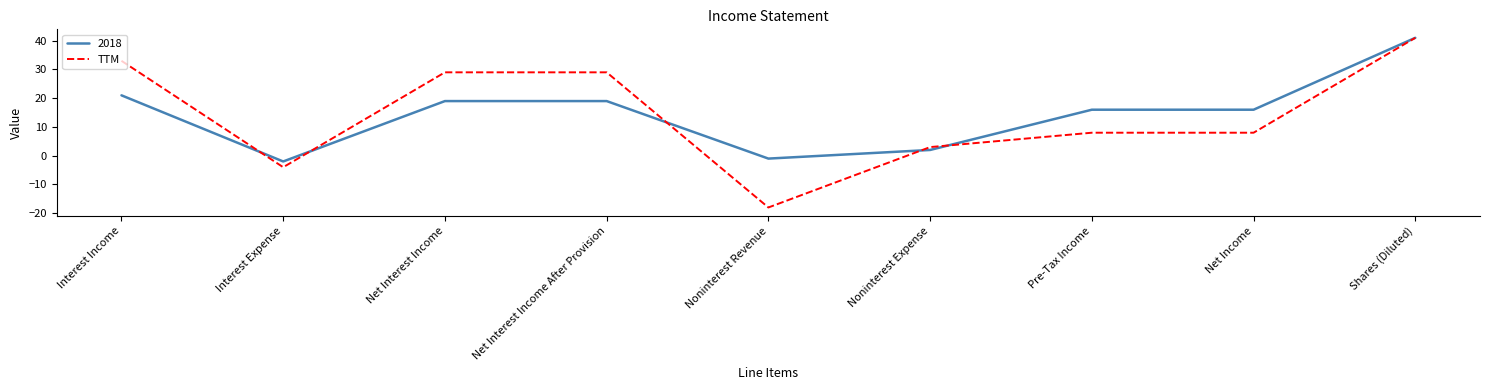

How many lines are shown in the chart?

2